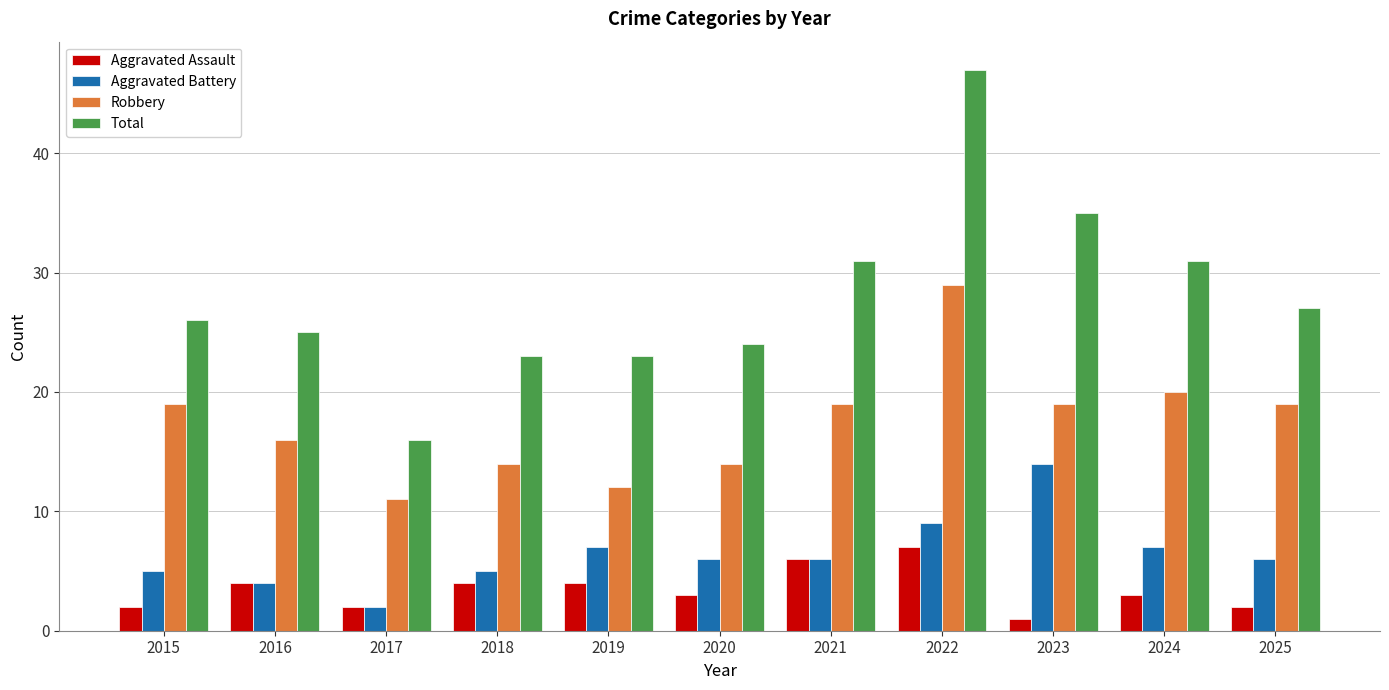

What is the sum of all Aggravated Battery values?

71